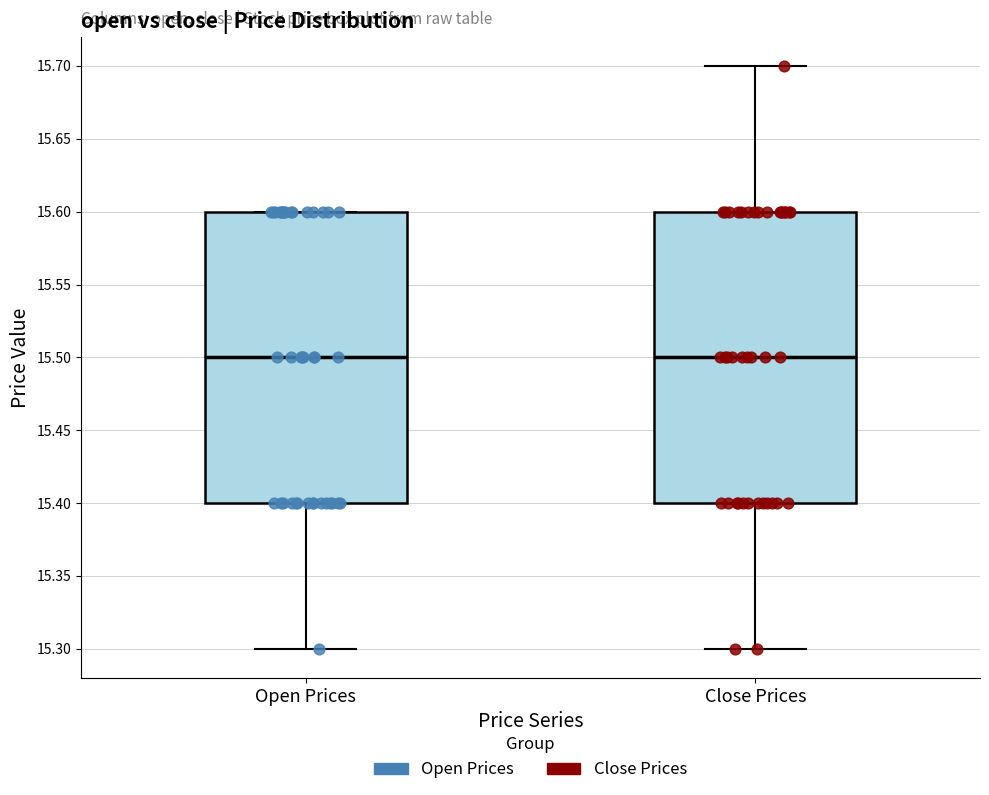

Reading left to right, transcribe this box plot: for each box, give where its median line is, the range the box spans, and where its two whiskers end, as read against the y-axis. The values are not printed on the chart, so give them approximately, as read against the axis.

Open Prices: median 15.5, box 15.4 to 15.6, whiskers 15.3 to 15.6
Close Prices: median 15.5, box 15.4 to 15.6, whiskers 15.3 to 15.7